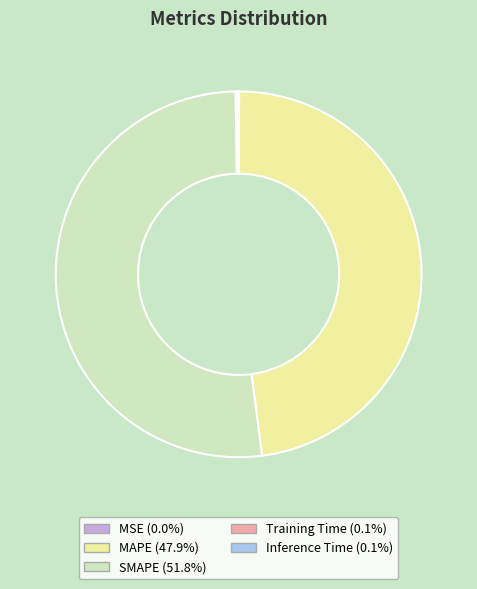

Which category has the biggest portion of the pie?

SMAPE